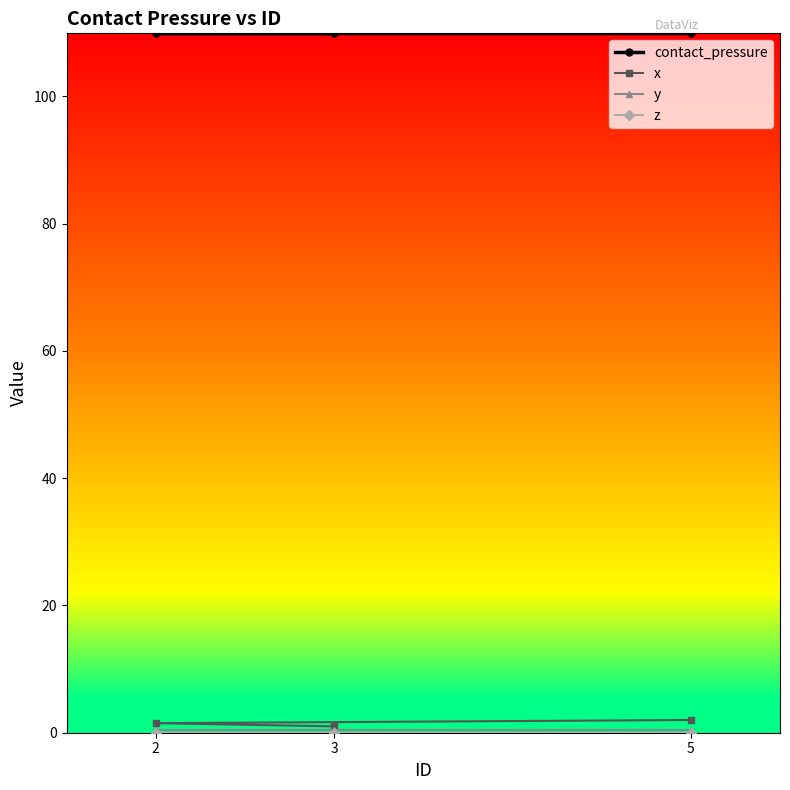

How many distinct data groups are displayed?

4